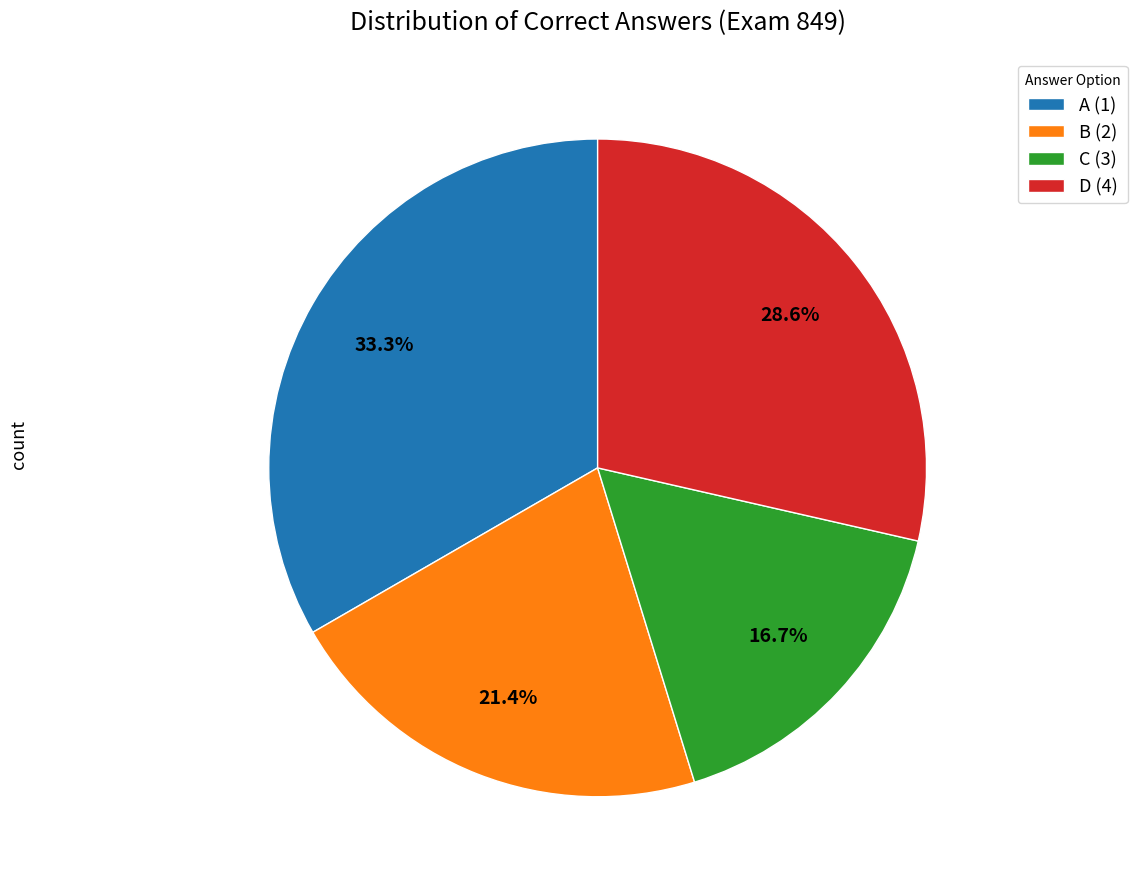

How many slices are in this pie chart?

4